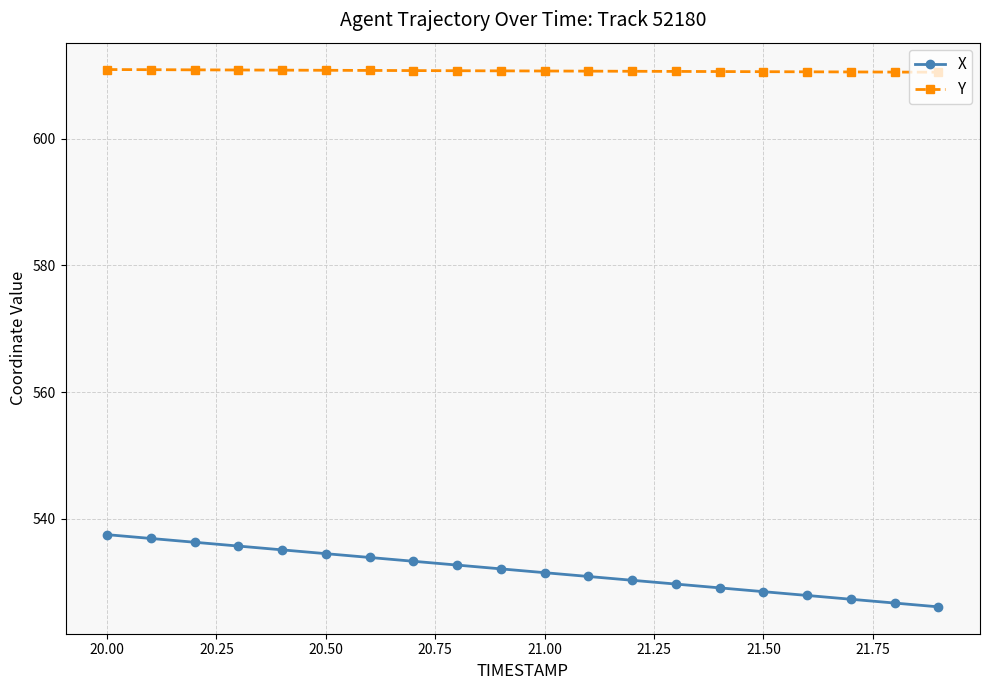

Does the chart display data point markers on the line(s)?

Yes